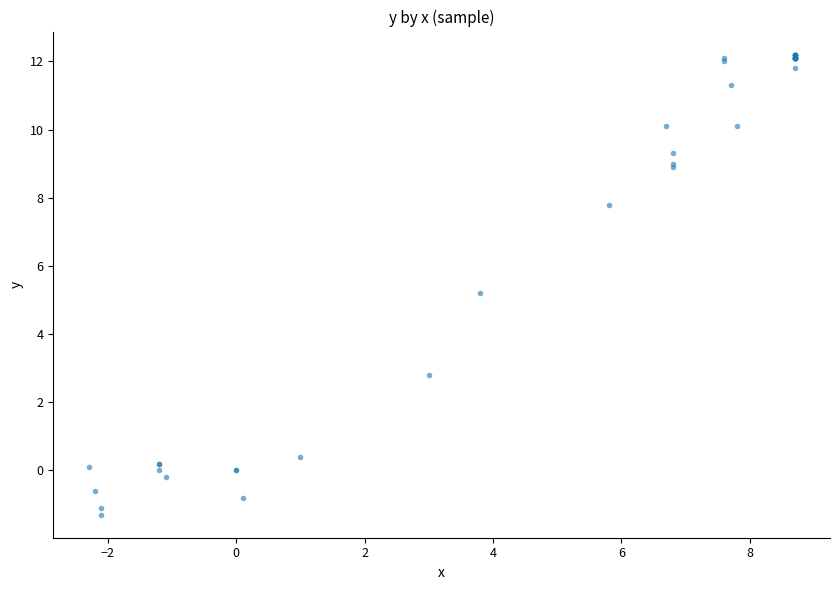

What Y value in the scatter plot is closest to 5?

5.2